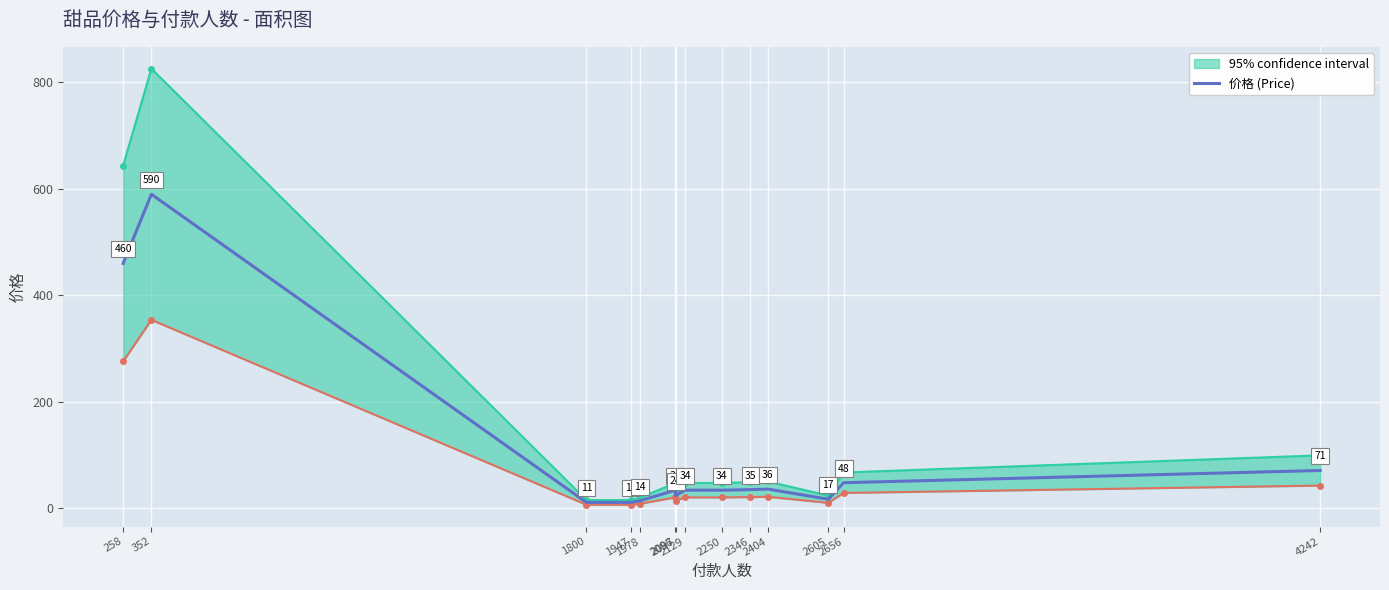

Rank the categories by value from lowest to highest.

1800, 1947, 1978, 2605, 2097, 2096, 2129, 2250, 2346, 2404, 2656, 4242, 258, 352